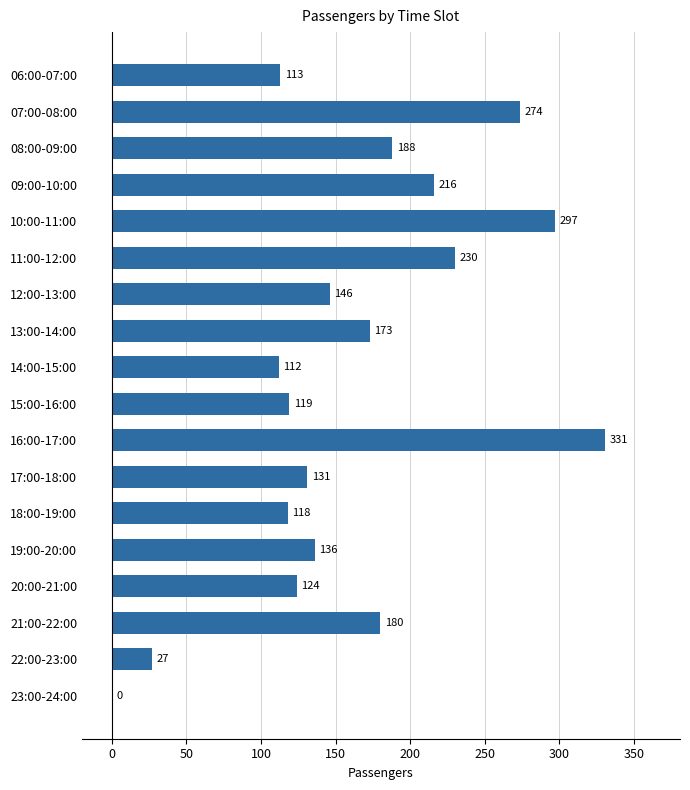

Approximately how many times larger is the value at 06:00-07:00 compared to 09:00-10:00?

0.5